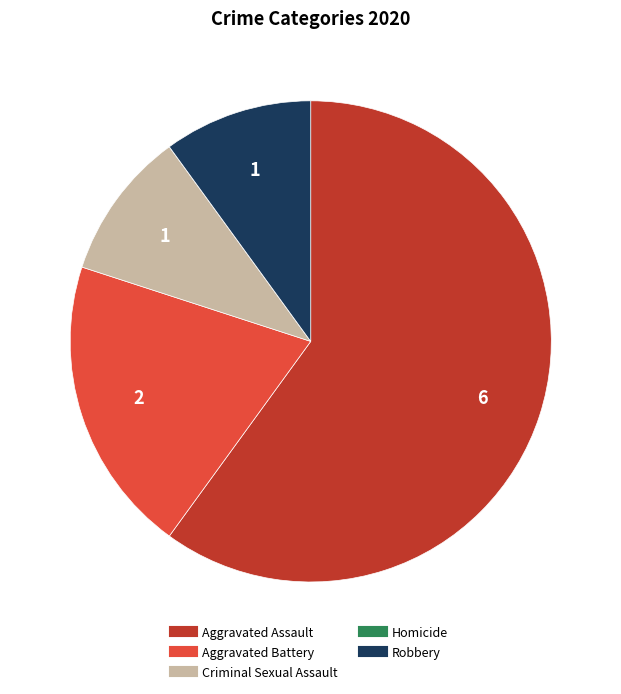

Does Robbery account for over 50% of the chart?

No